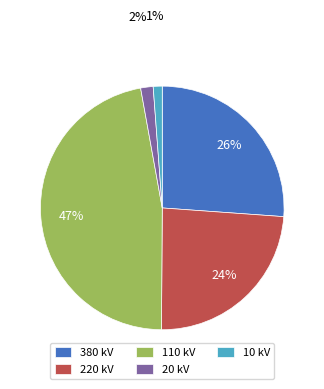

Does 20 kV account for over 50% of the chart?

No